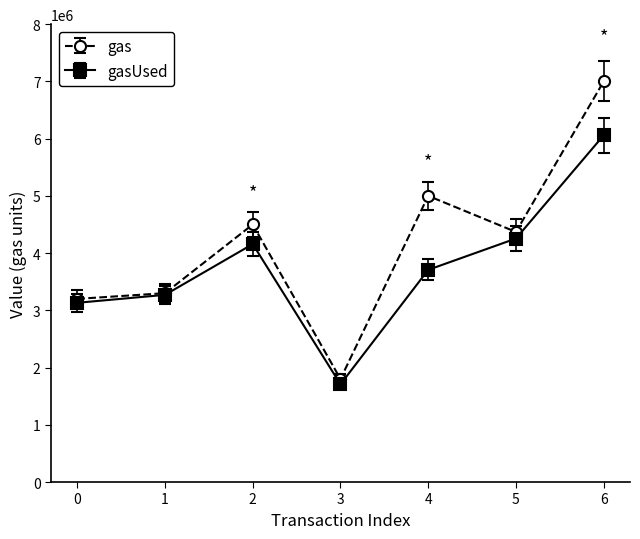

How many values in the gasUsed series are below 3707401?

3